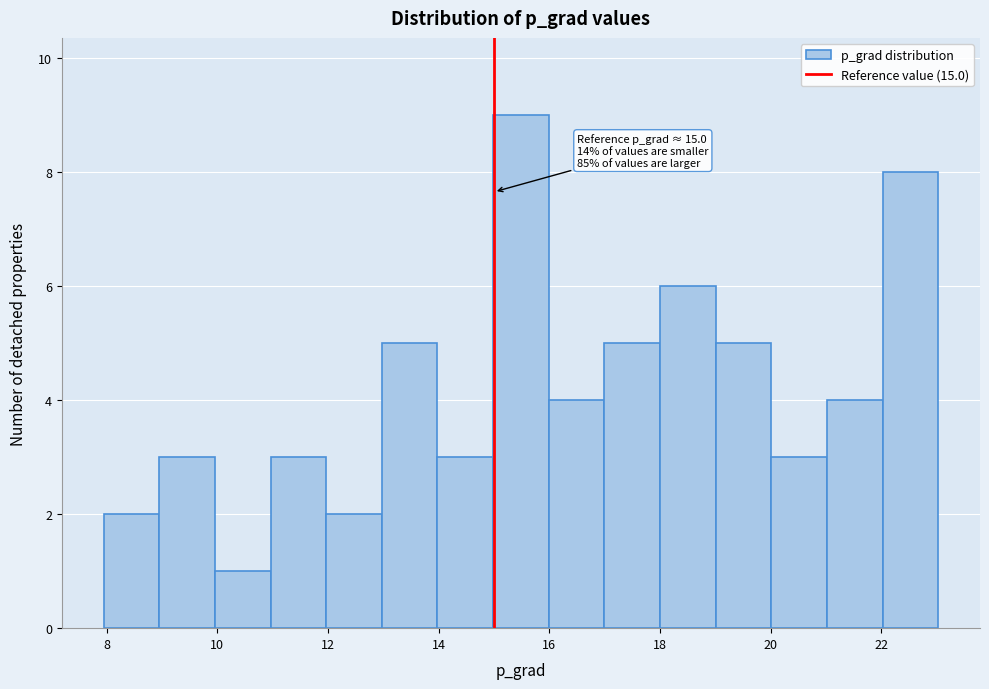

Over which range of the x-axis is the bar tallest?

15 to 16